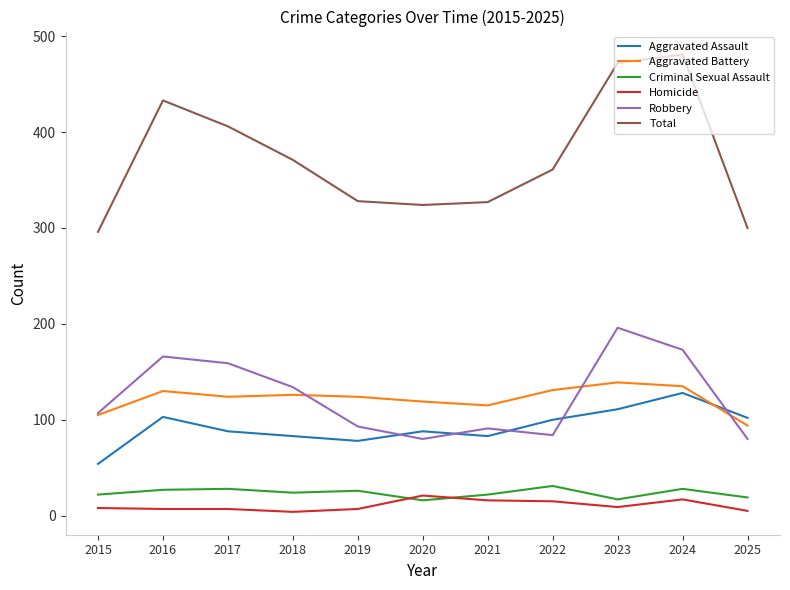

Does the chart have visible grid lines?

No